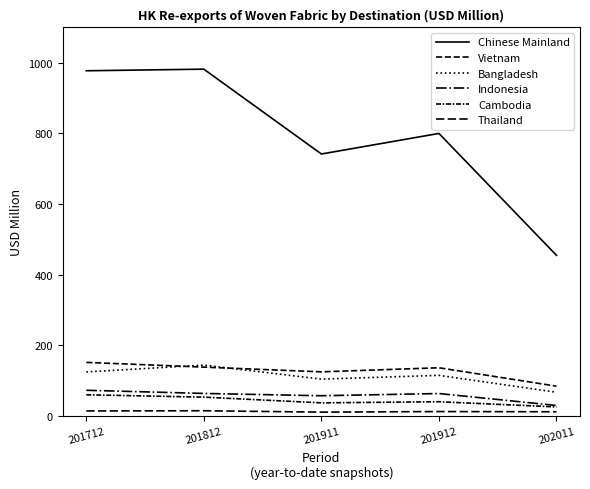

How many lines are shown in the chart?

6